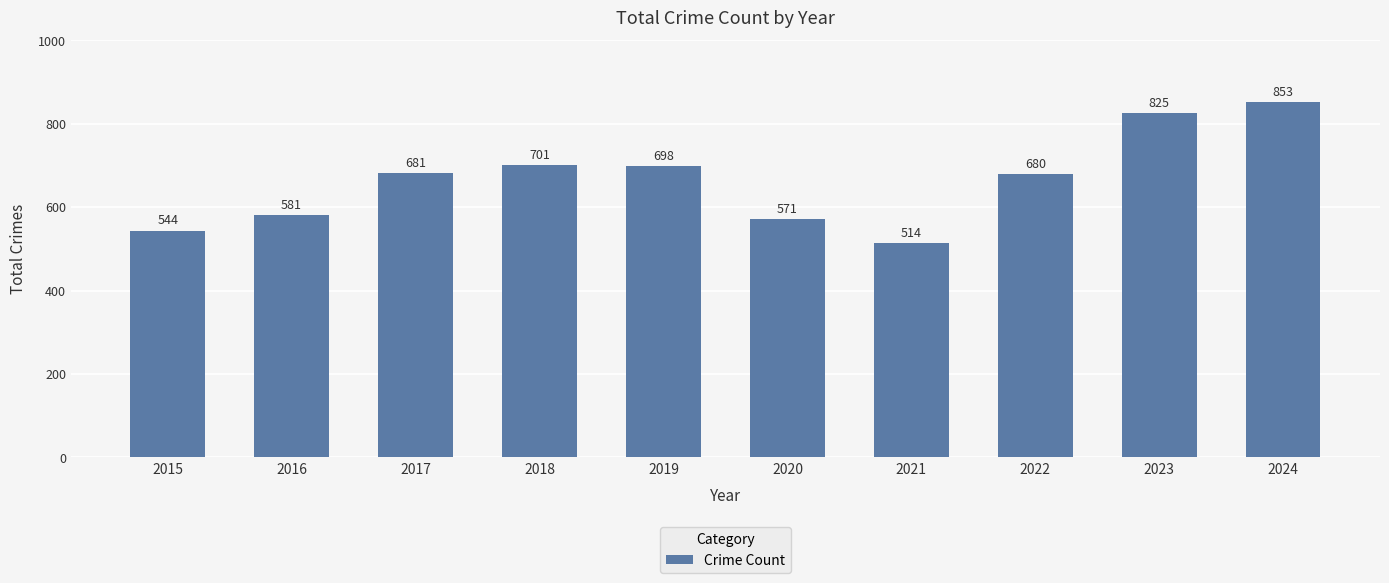

List the labels in order of value, smallest first.

2021, 2015, 2020, 2016, 2022, 2017, 2019, 2018, 2023, 2024